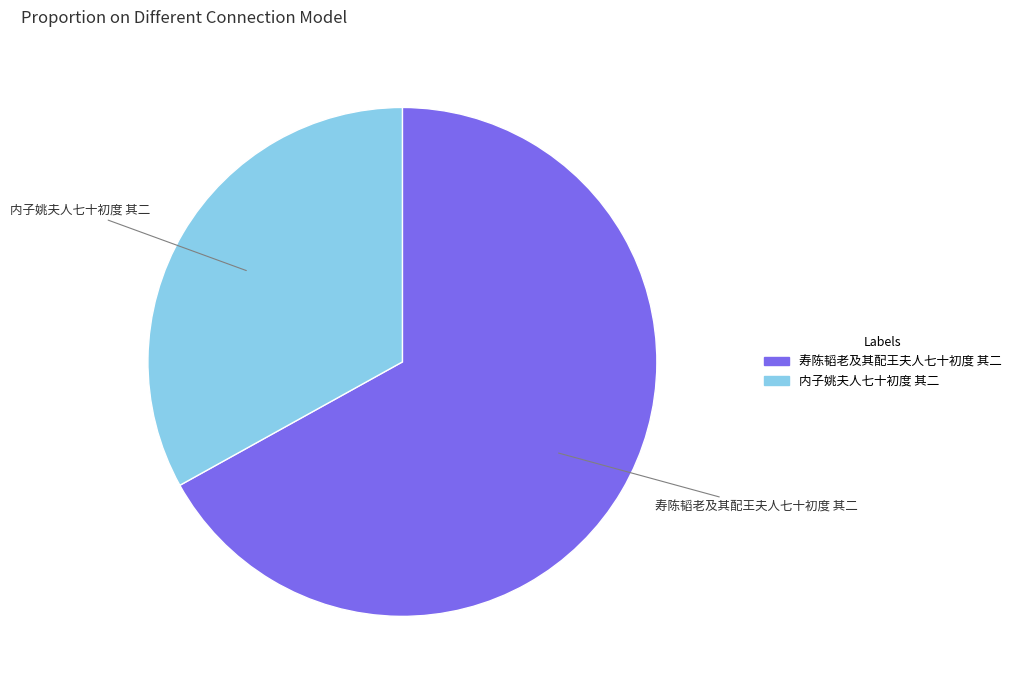

Does any single category account for the majority?

Yes